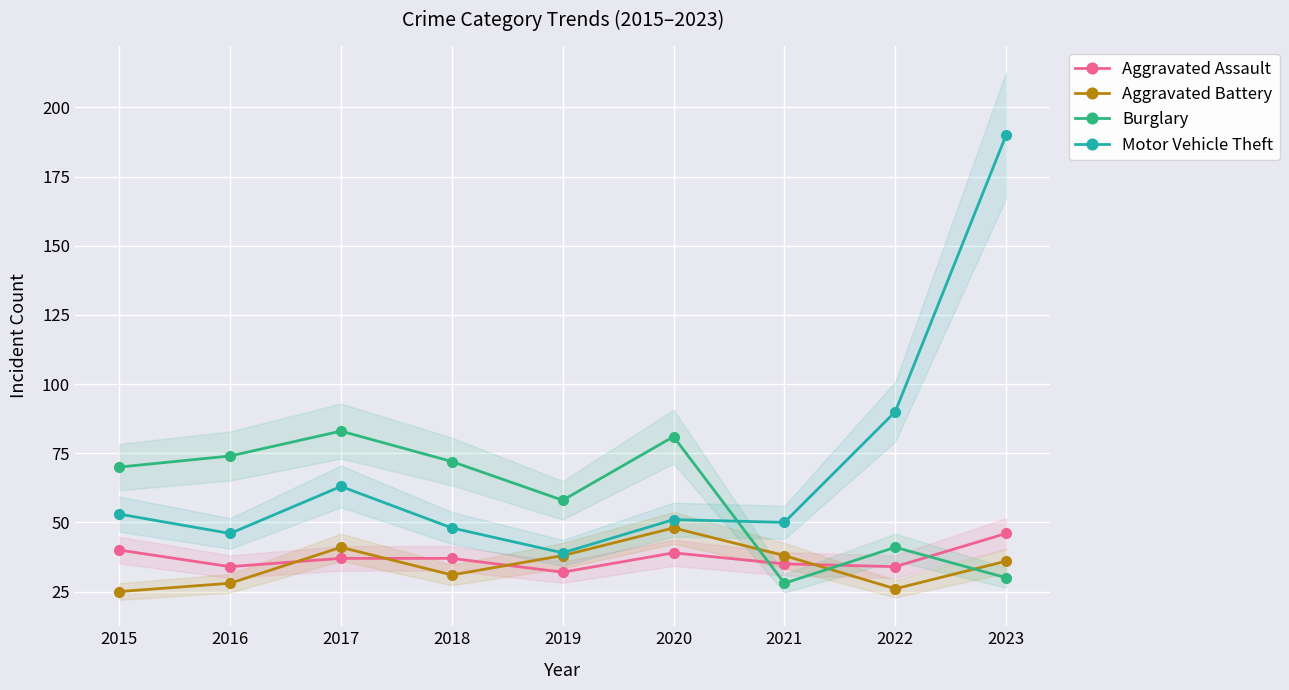

Reading left to right, transcribe all the data shown in this chart.

Aggravated Assault: 40	34	37	37	32	39	35	34	46
Aggravated Battery: 25	28	41	31	38	48	38	26	36
Burglary: 70	74	83	72	58	81	28	41	30
Motor Vehicle Theft: 53	46	63	48	39	51	50	90	190